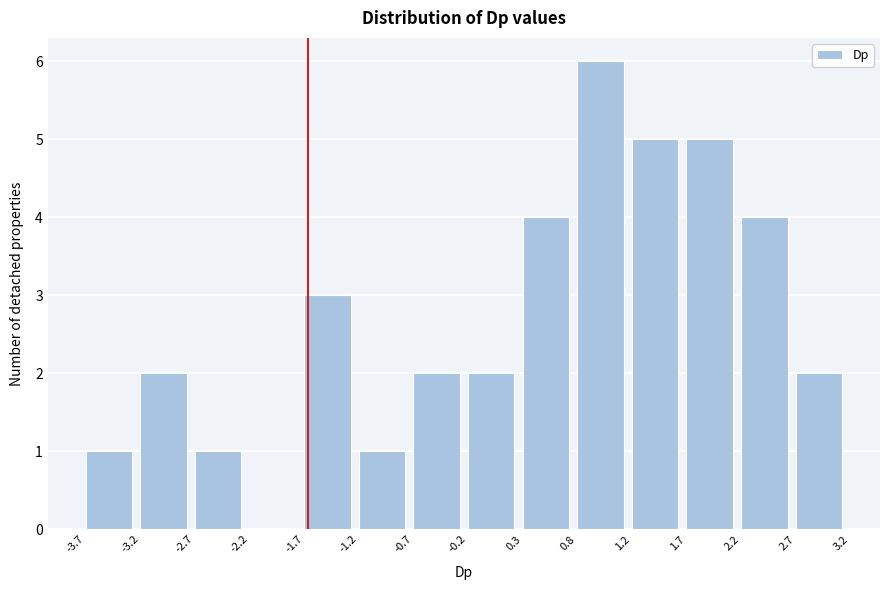

Which range on the x-axis has the tallest bar?

0.8 to 1.2